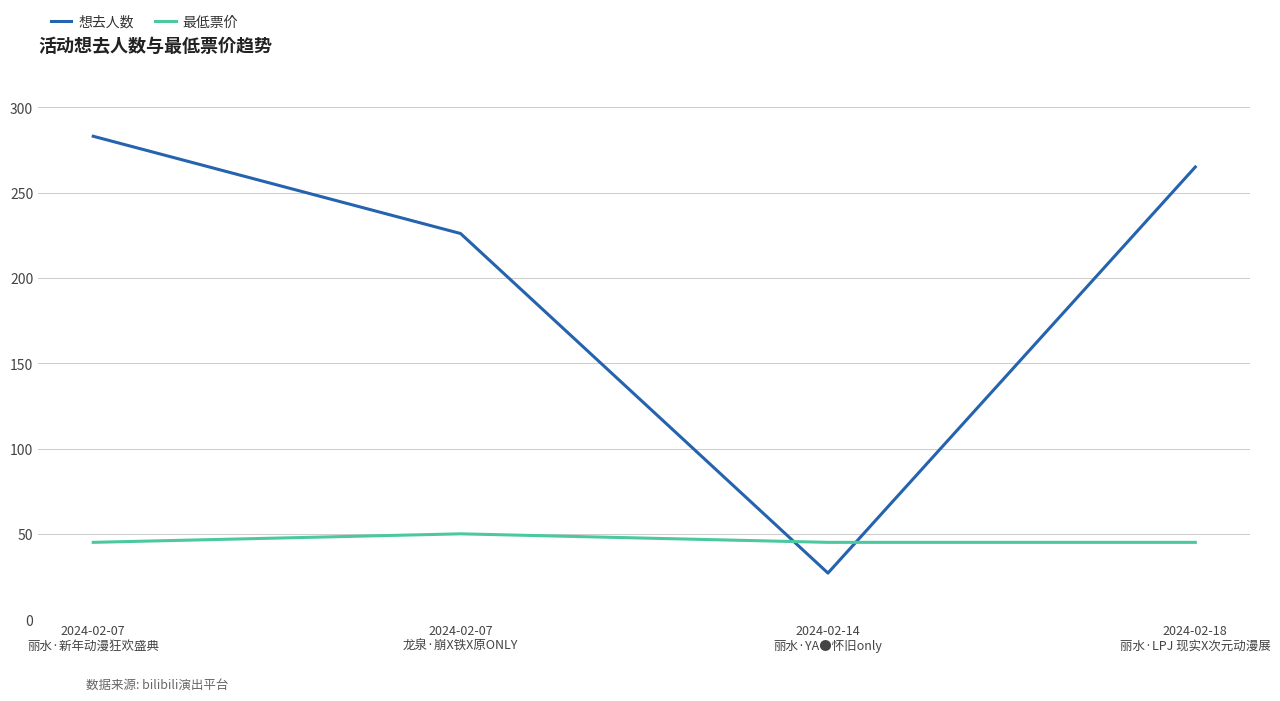

What position from the left is 2024-02-07
丽水·新年动漫狂欢盛典?

1